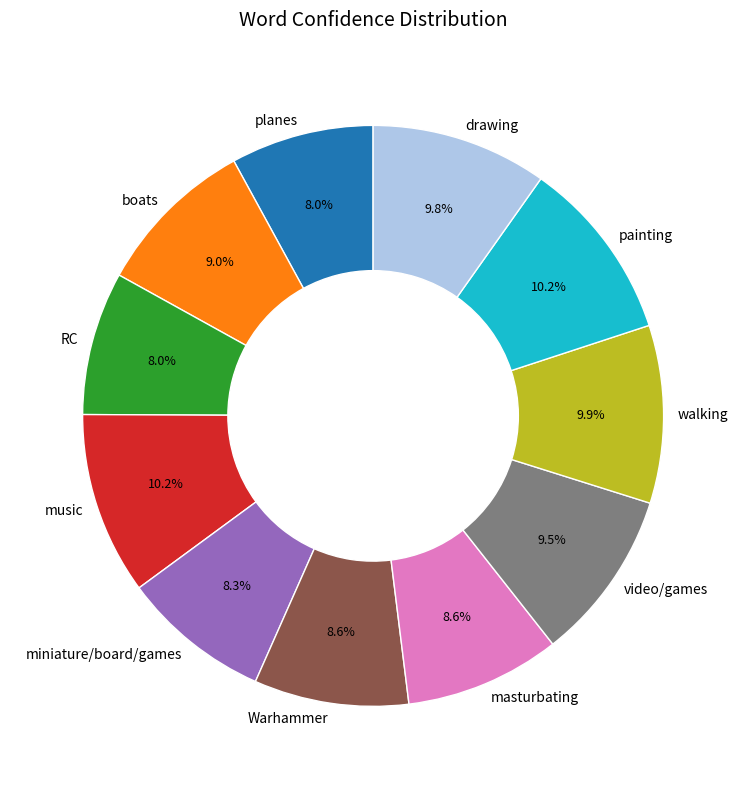

The painting slice represents 10% of the pie. True or false?

True